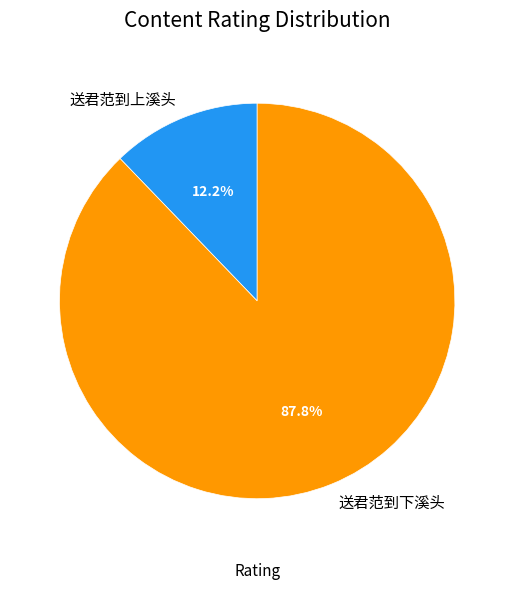

Does 送君范到下溪头 represent more than half of the total?

Yes